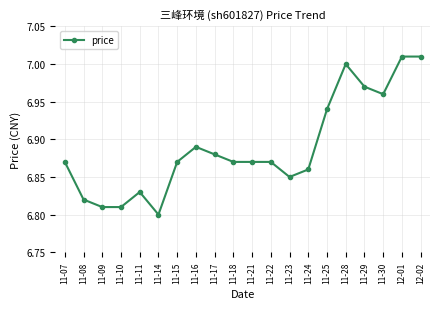

The chart shows a value of 3.7 at 11-16. True or false?

False